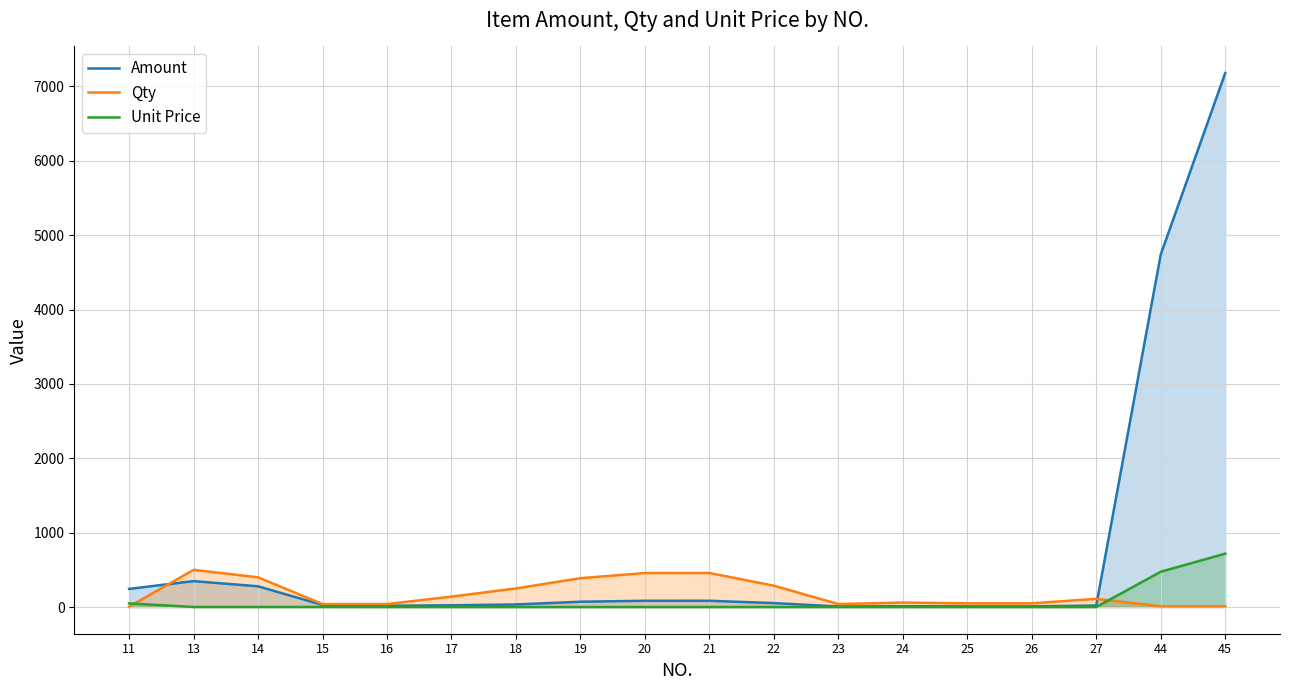

List the labels in order of Unit Price value, smallest first.

18, 17, 19, 20, 21, 22, 23, 24, 25, 26, 27, 16, 13, 14, 15, 11, 44, 45